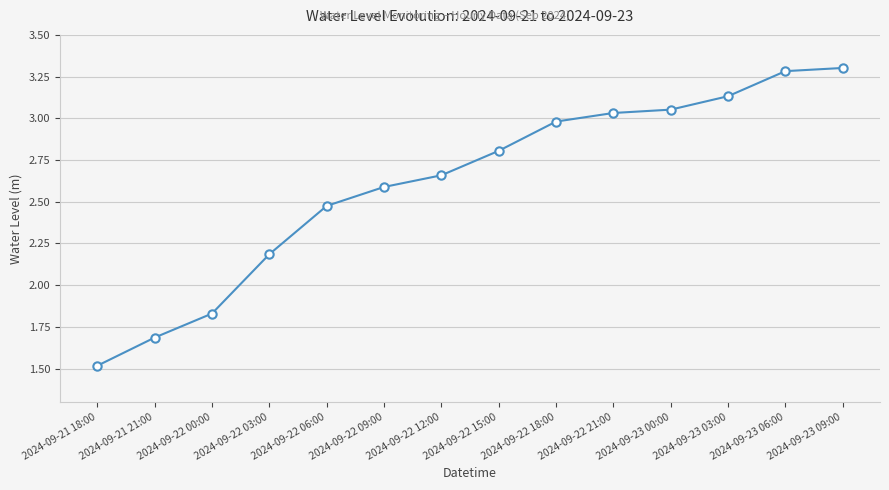

What position from the right is 2024-09-23 09:00?

1